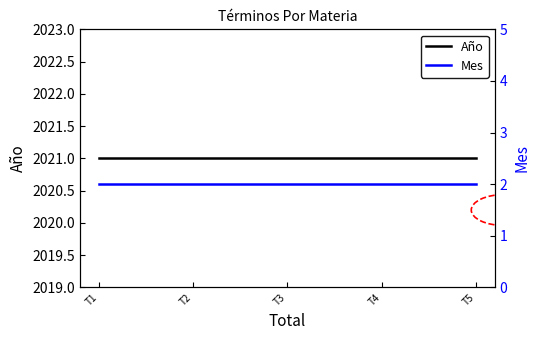

Between T2 and T3, which series saw the biggest shift?

Año